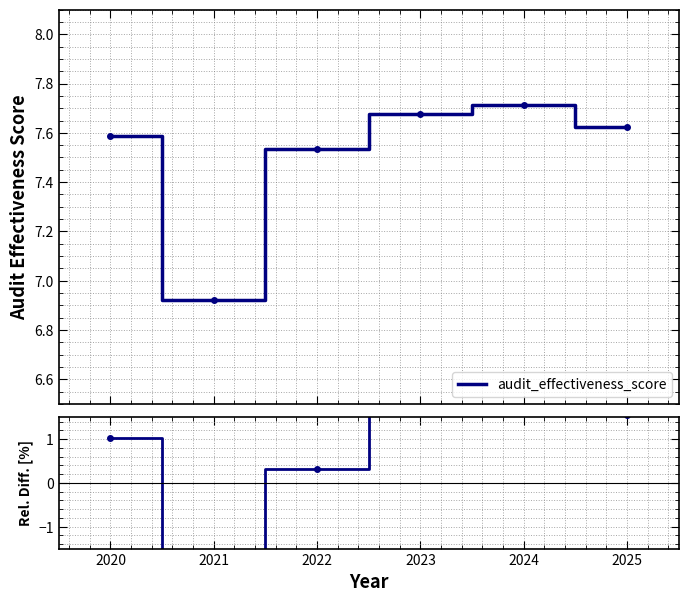

What is the minimum value shown in the chart?

-7.8